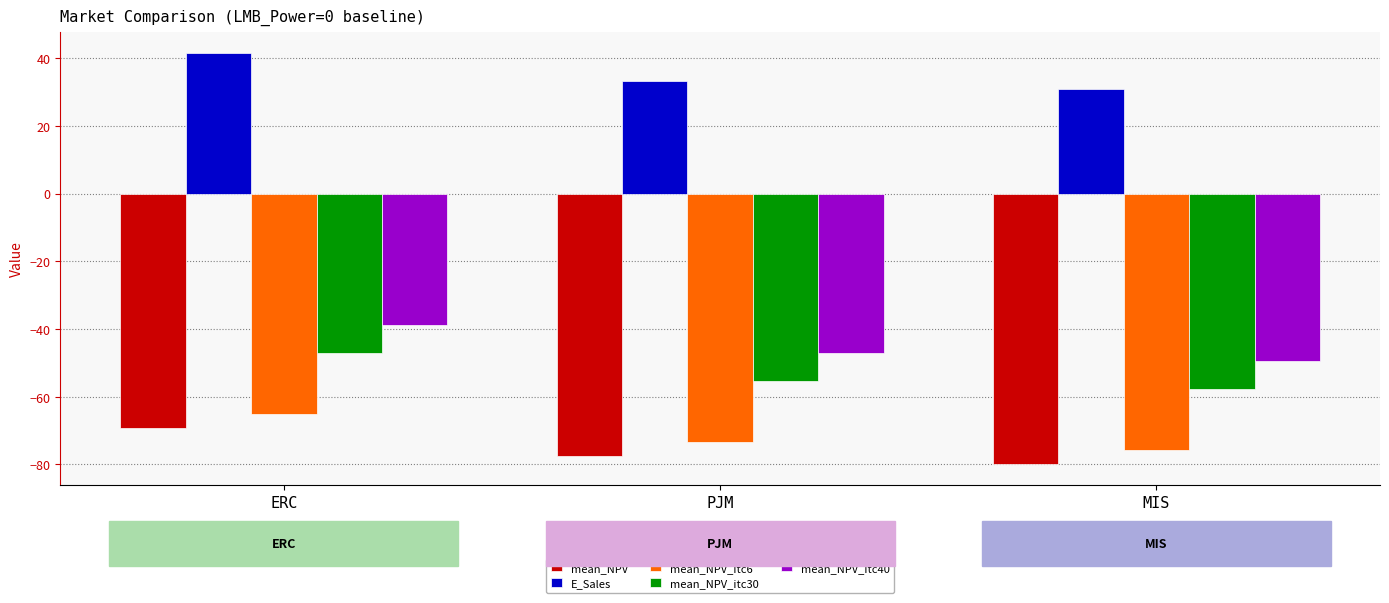

What is the difference between the mean_NPV_itc40 values at ERC and MIS?

10.6